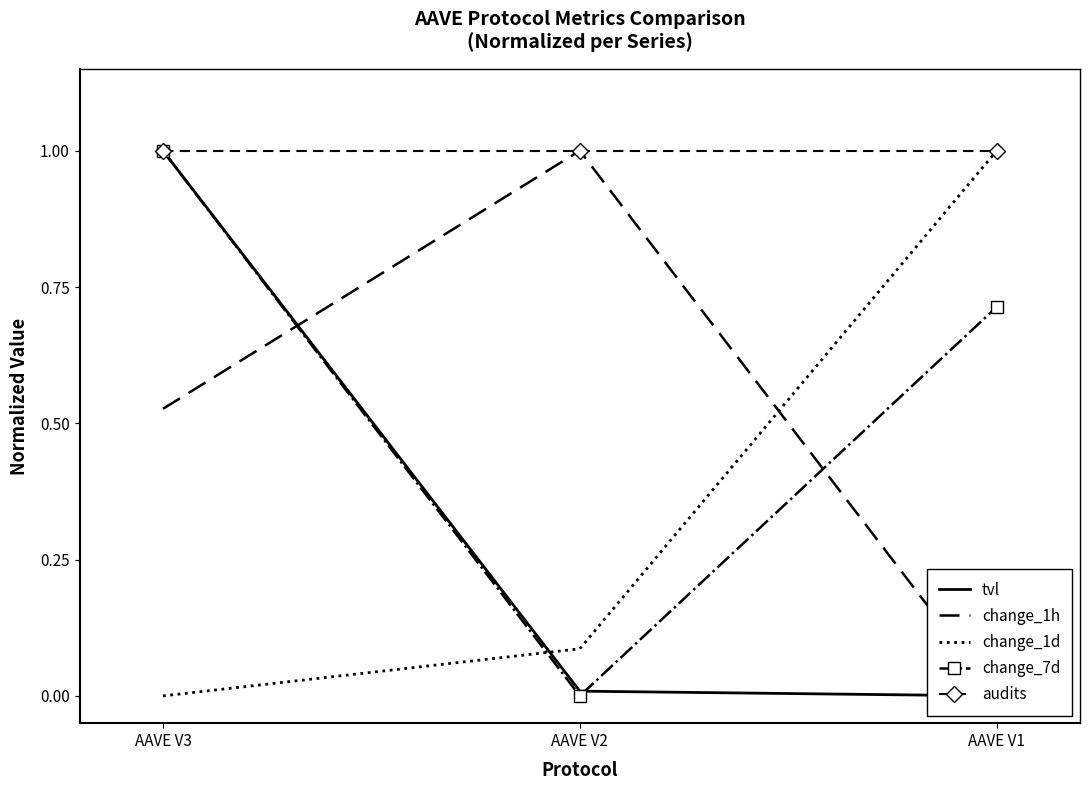

What is the spread (max minus min) of values at AAVE V2?

1.0